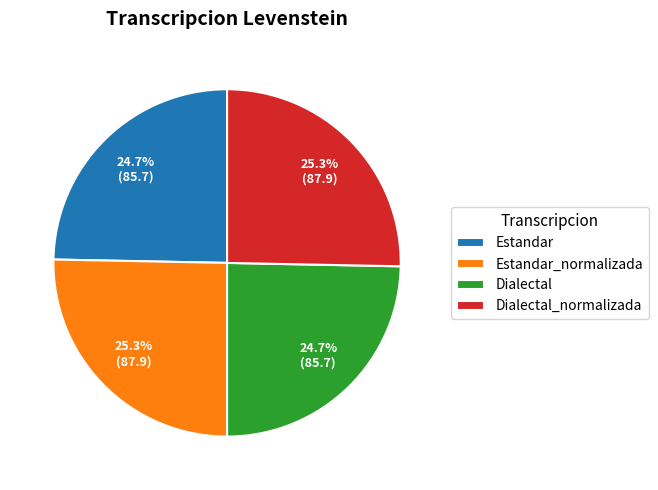

What is the total percentage of Estandar_normalizada and Estandar?

50.0%